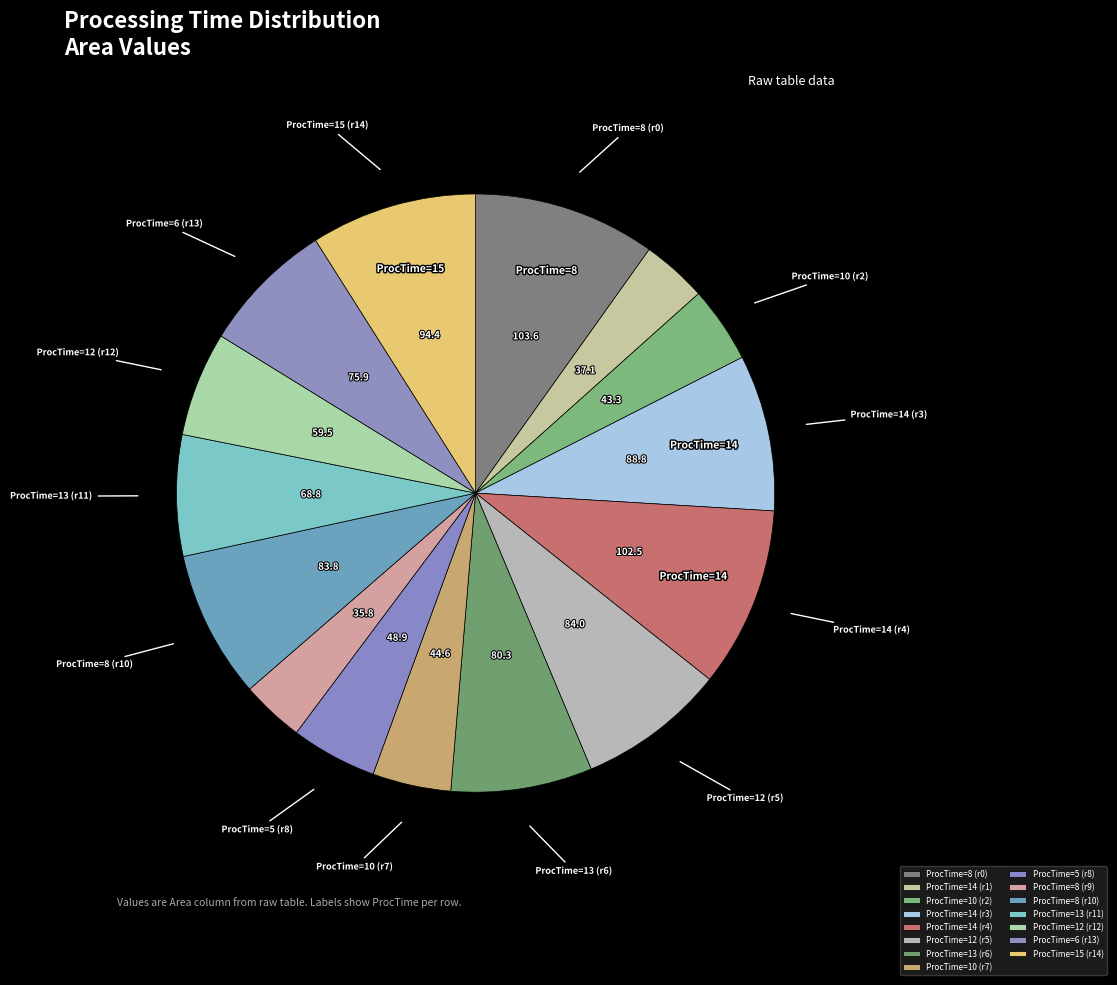

Count the number of slices in the pie.

15